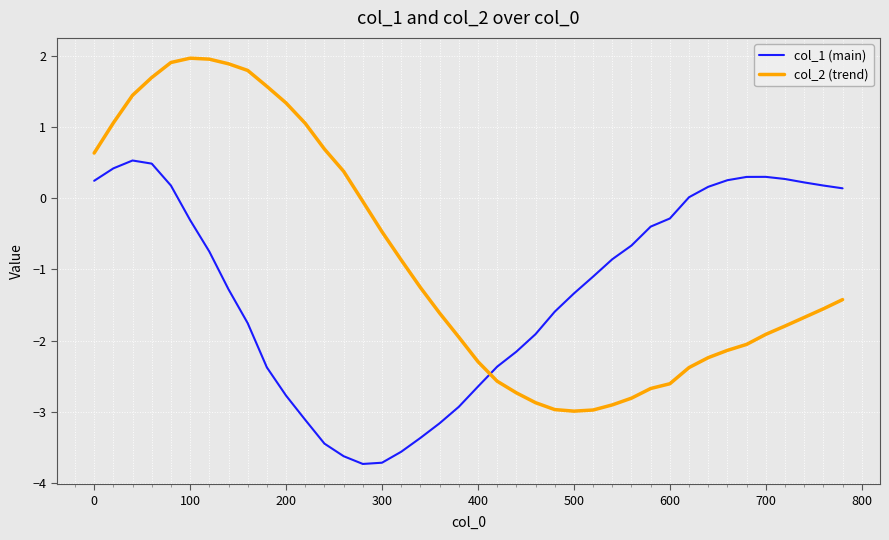

How many distinct data groups are displayed?

2